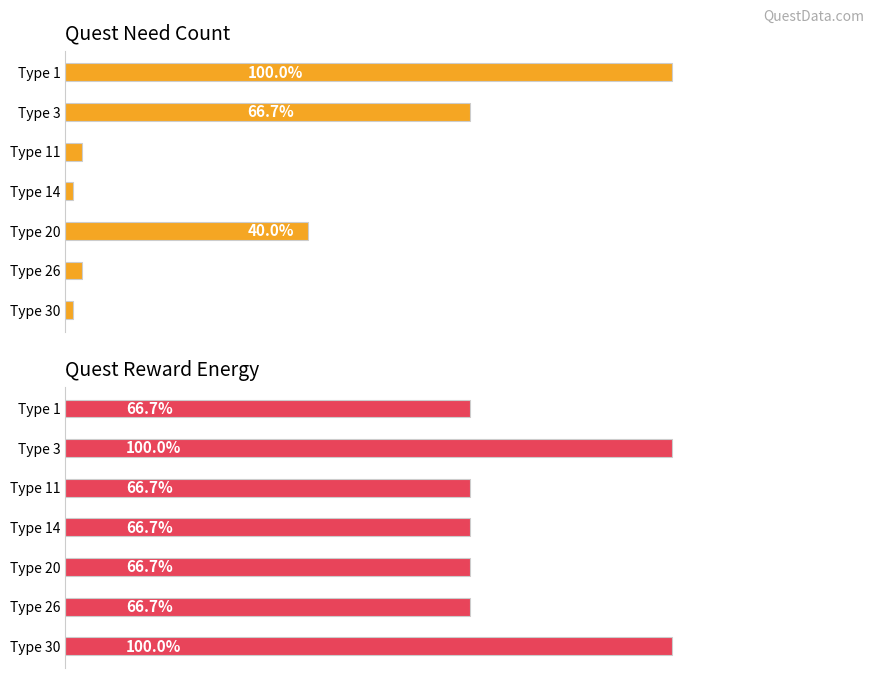

What is the difference between the second highest and minimum values in the rewardEnergy series?

10